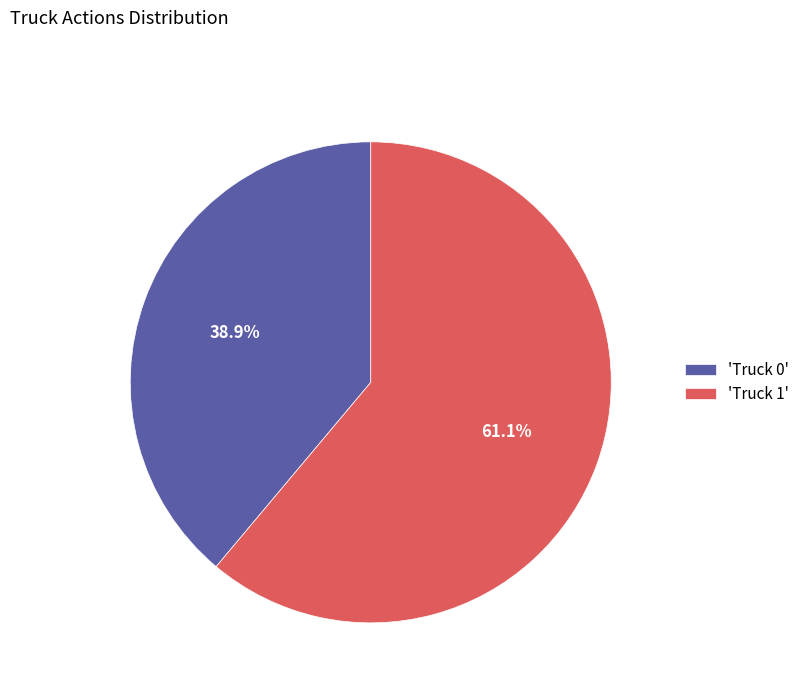

Combined, do 'Truck 1' and 'Truck 0' account for over 50%?

Yes